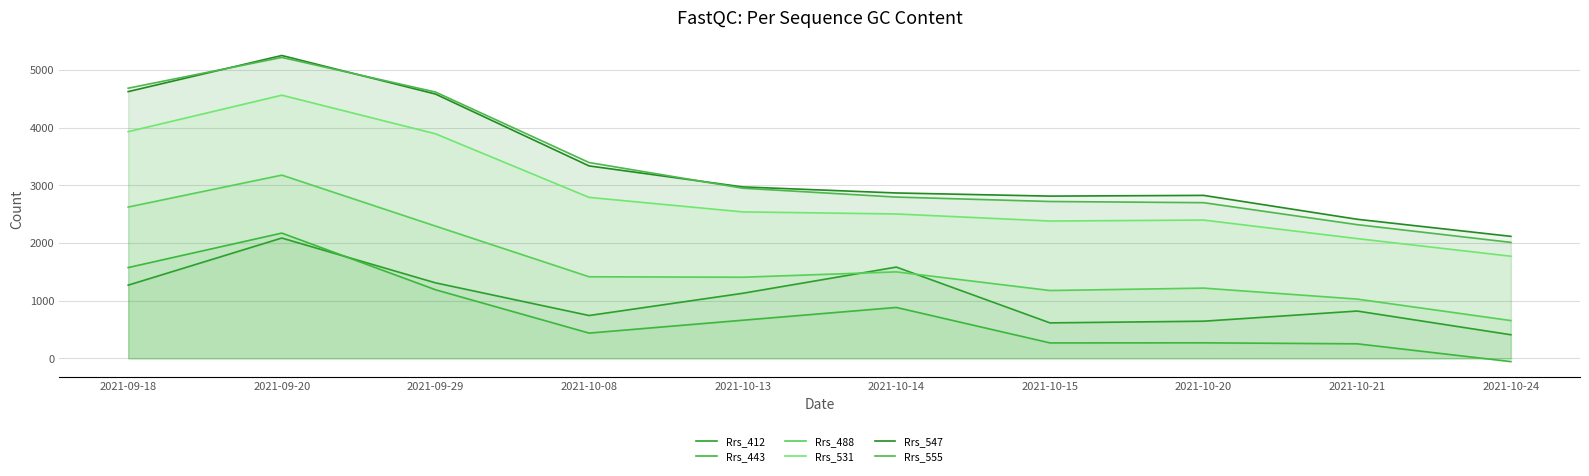

List the series in order of their peak value, highest first.

Rrs_547, Rrs_555, Rrs_531, Rrs_488, Rrs_443, Rrs_412